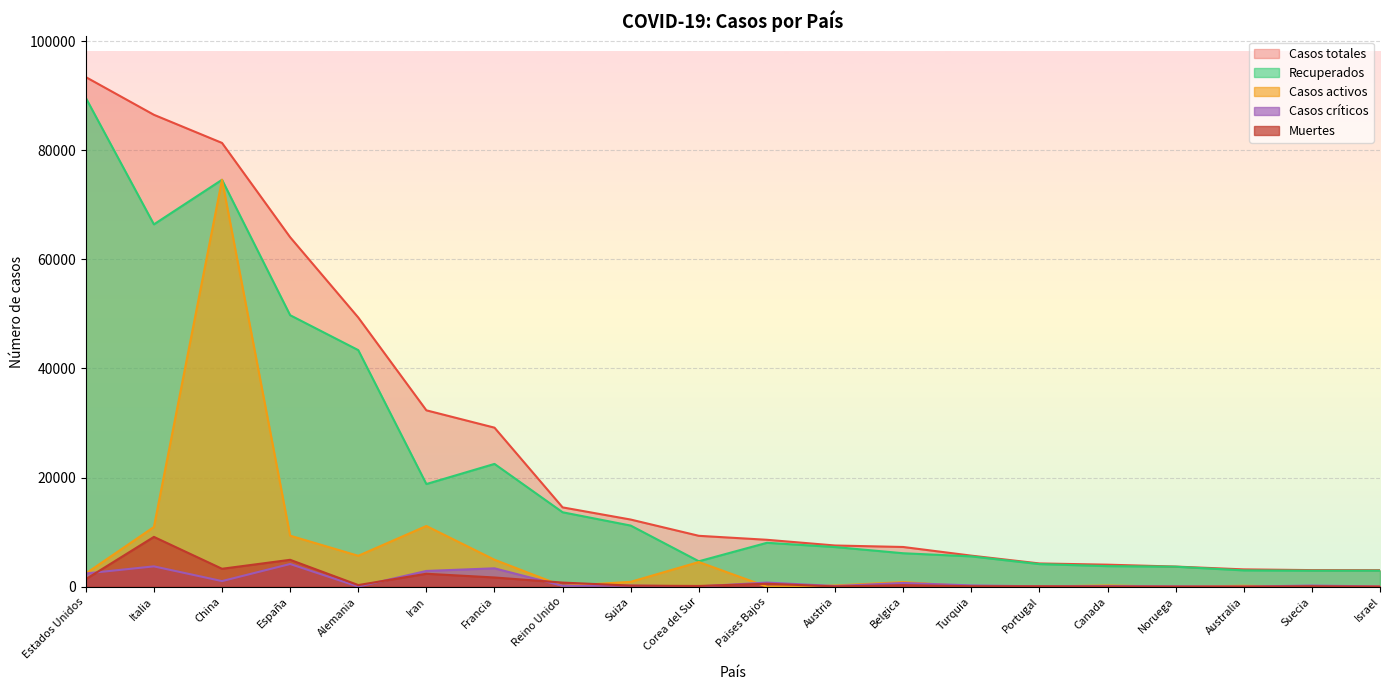

Is the value of Recuperados at Turquia greater than the value of Casos activos at Noruega?

Yes